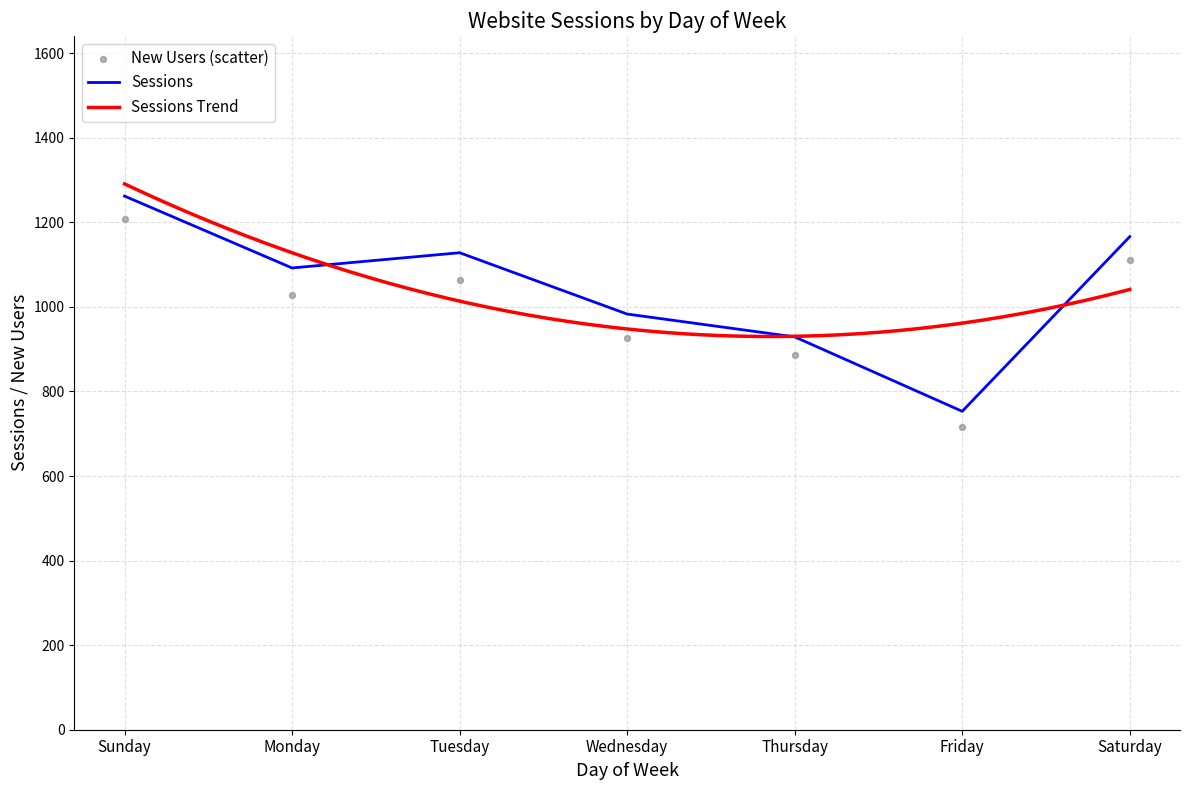

At which category is the sum across all series the highest?

Sunday